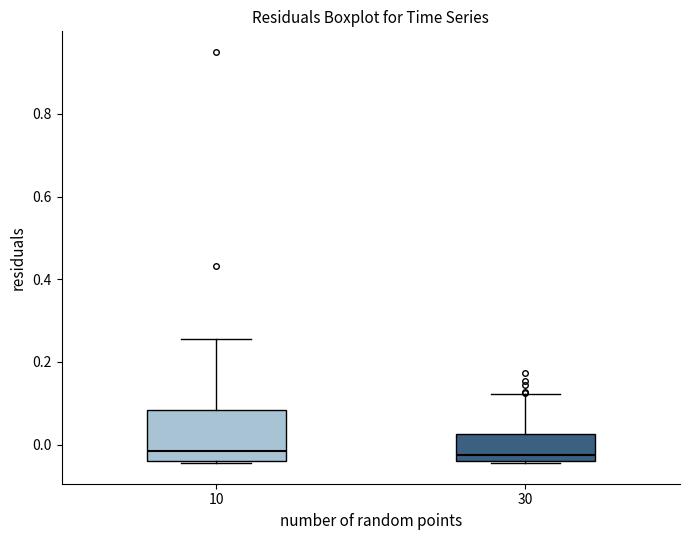

Where is the lower edge of the box at x = 30 on the y-axis? The values are not printed on the chart, so give them approximately, as read against the axis.

-0.04